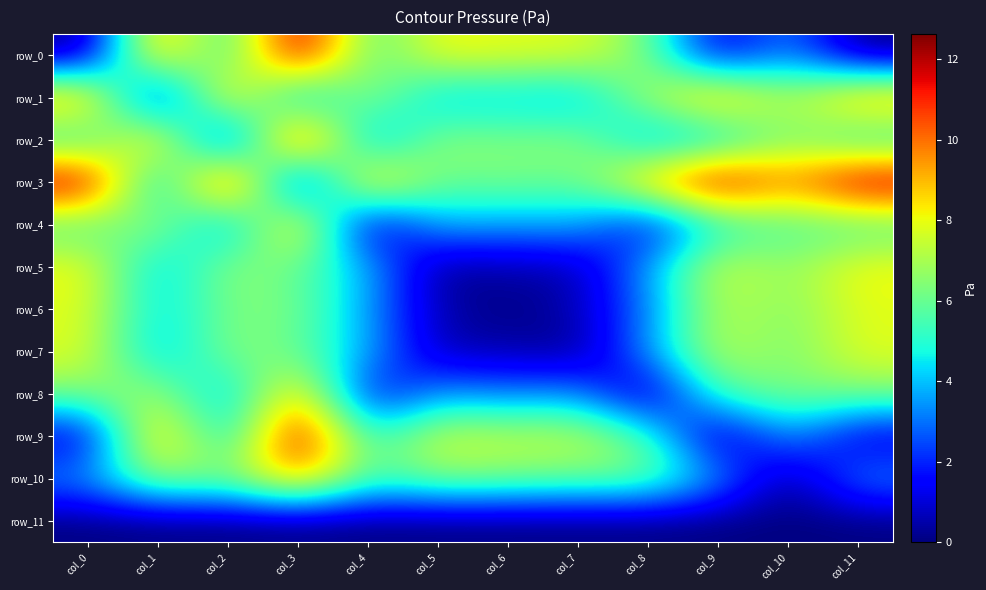

Rank the categories by row_5 value from highest to lowest.

col_0, col_11, col_9, col_2, col_10, col_3, col_4, col_1, col_8, col_6, col_7, col_5